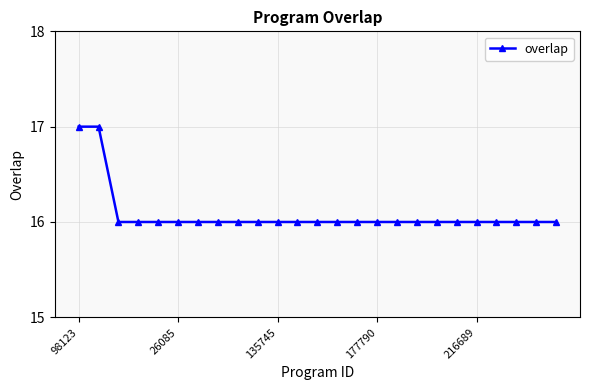

What is the minimum value shown in the chart?

16